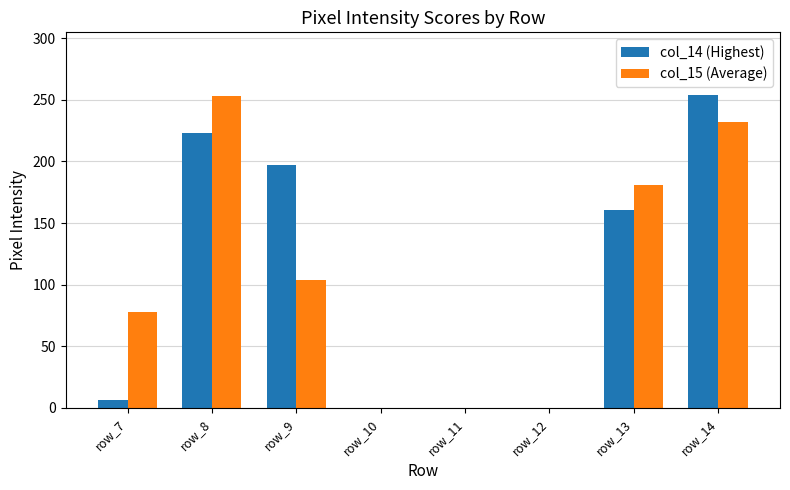

How many groups of bars are there?

8